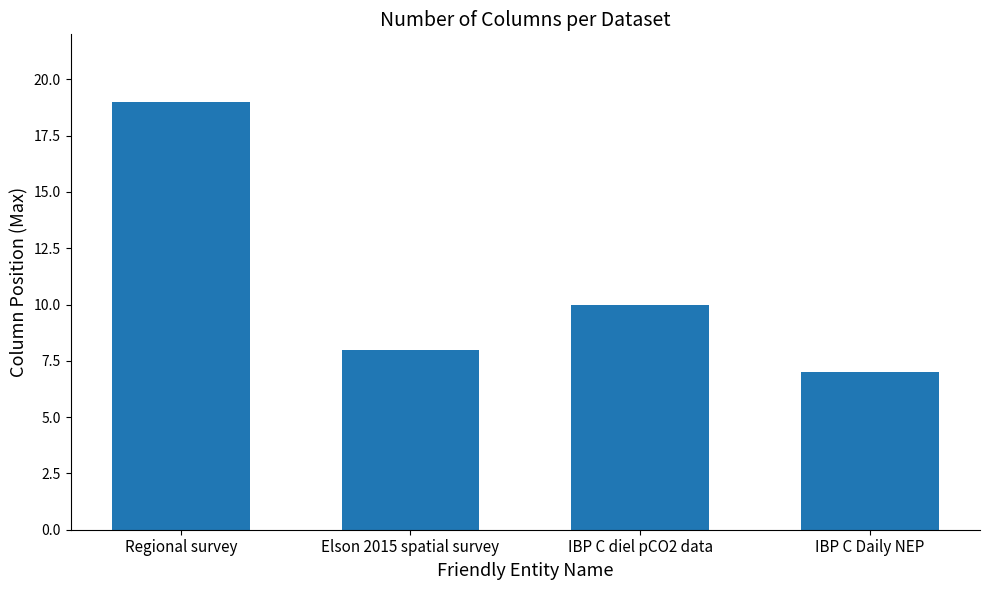

Reading left to right, transcribe all the data shown in this chart.

Regional survey=19	Elson 2015 spatial survey=8	IBP C diel pCO2 data=10	IBP C Daily NEP=7